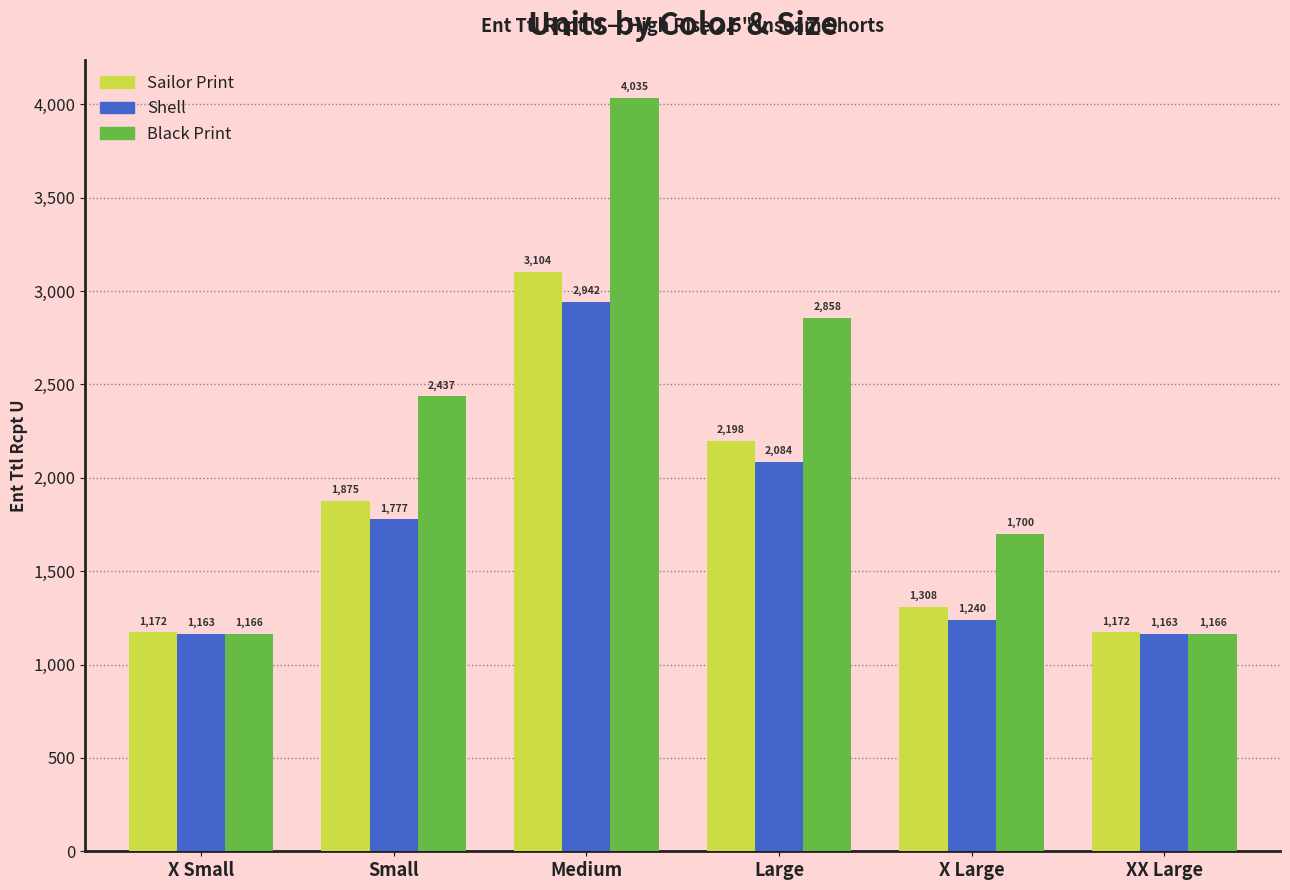

What is the total value across all series at Large?

7140